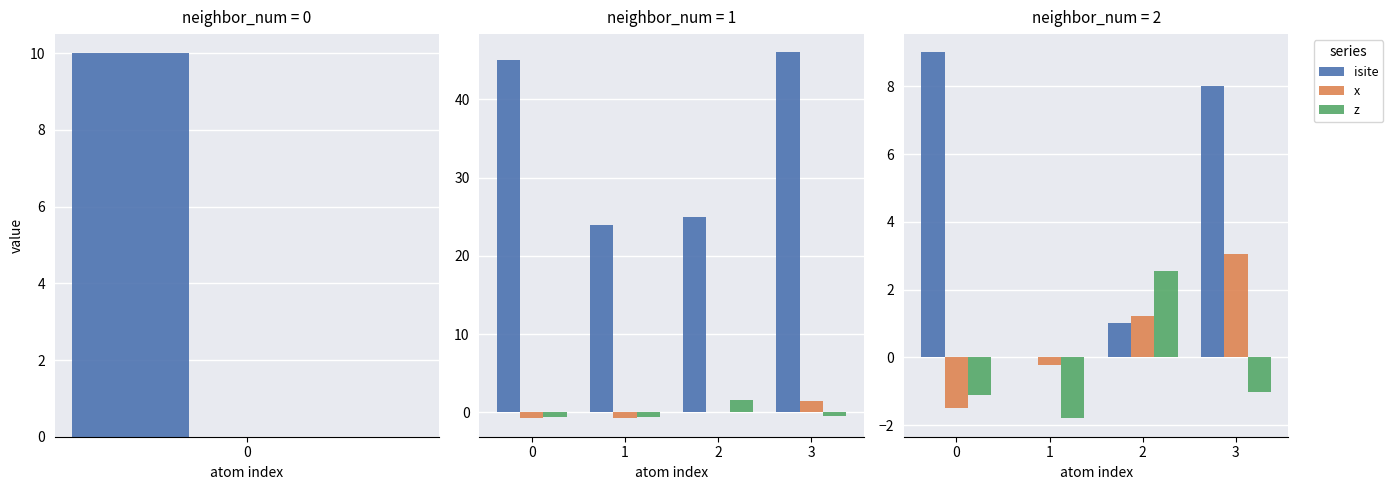

At which category is the sum across all series the highest?

3